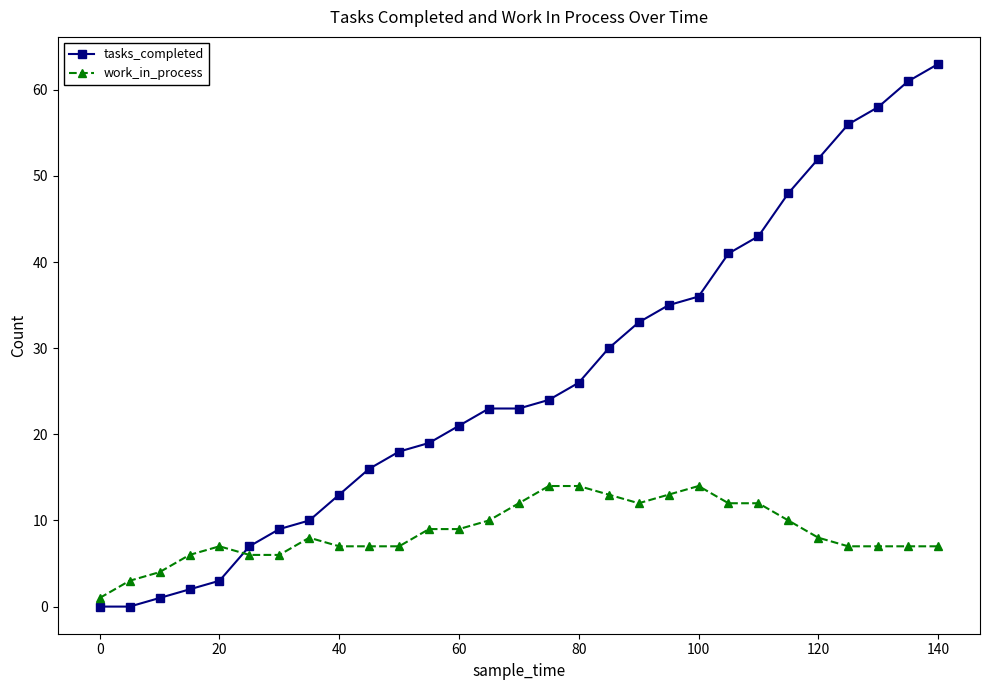

What is the highest value of the tasks_completed series?

63